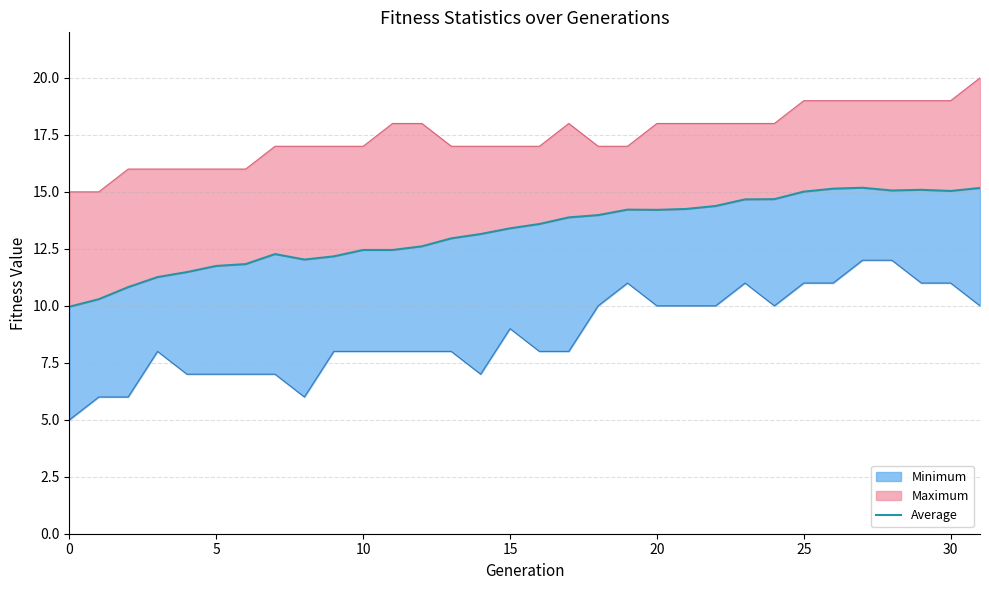

What is the label of the 16th point from the left?

15